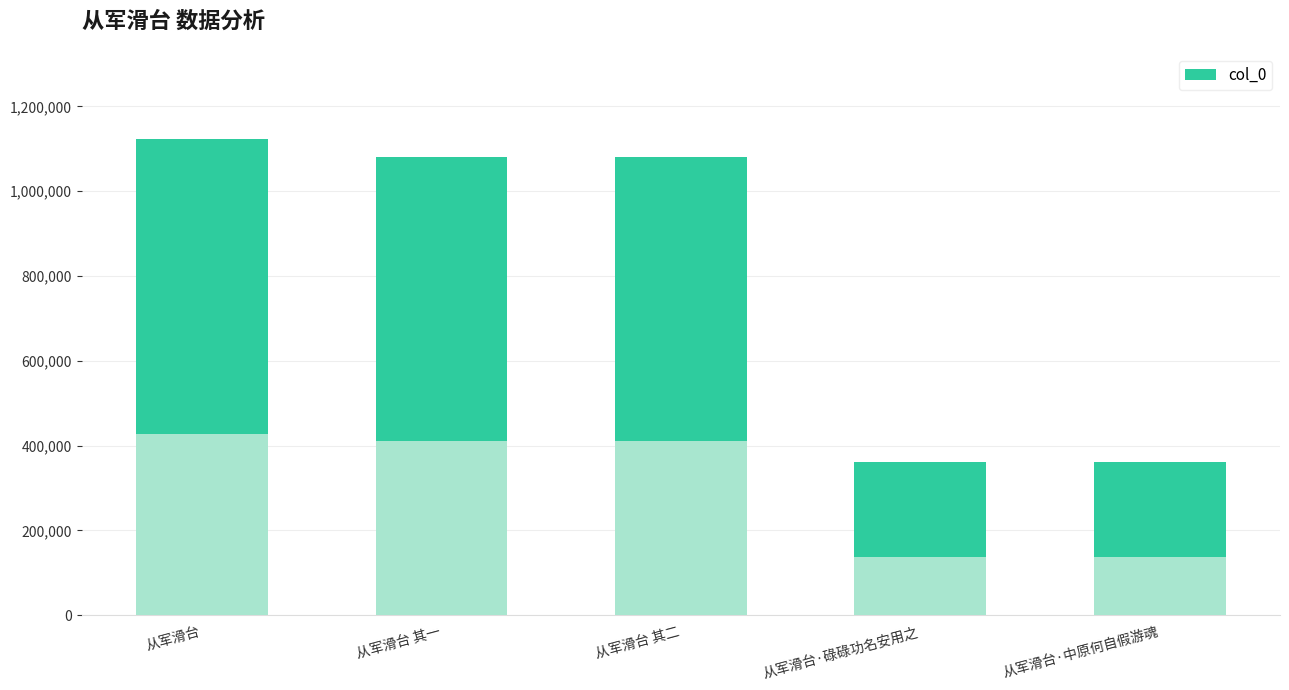

What is the ratio of the value at 从军滑台 其一 to the value at 从军滑台·中原何自假游魂?

3.0